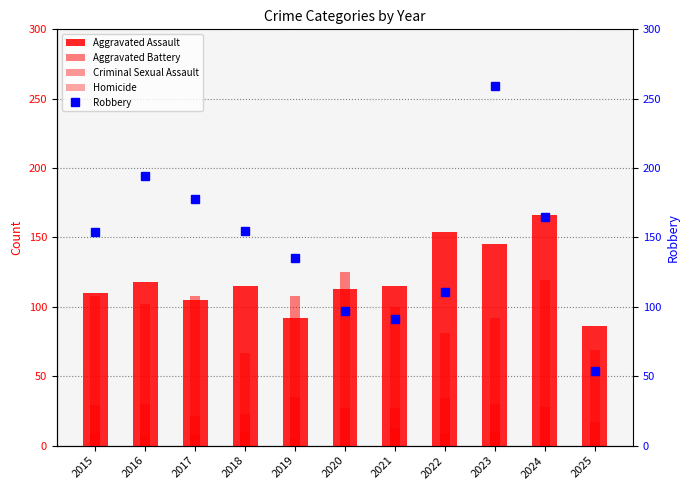

How many categories are shown in the chart?

11